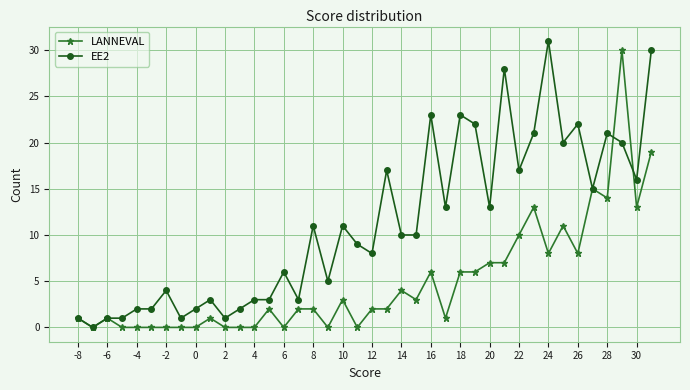

List the series in order of their overall mean, highest first.

EE2, LANNEVAL